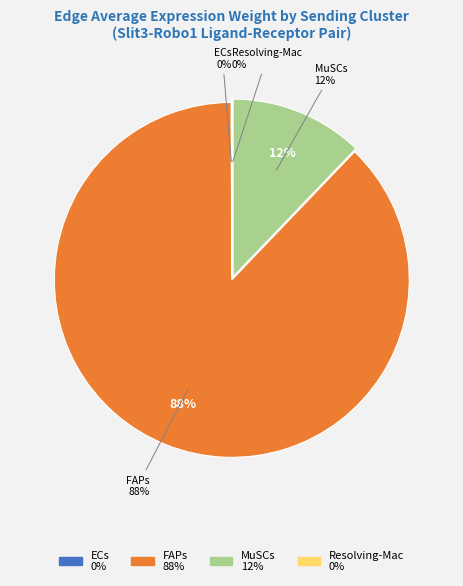

To the nearest percent, what is the difference between the largest and smallest slice percentages?

88%